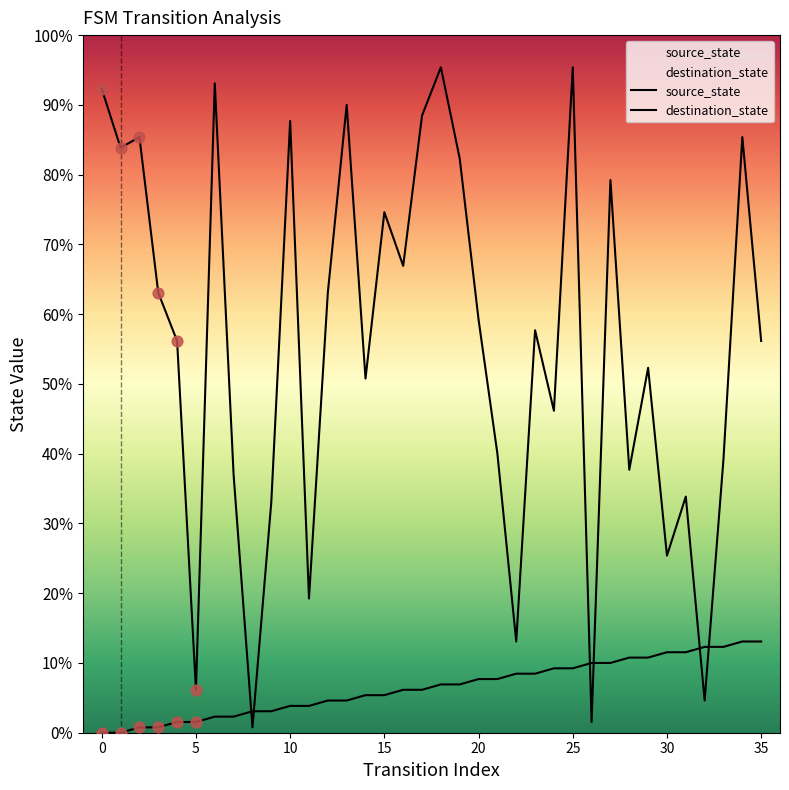

Which series contains the highest Y value?

destination_state